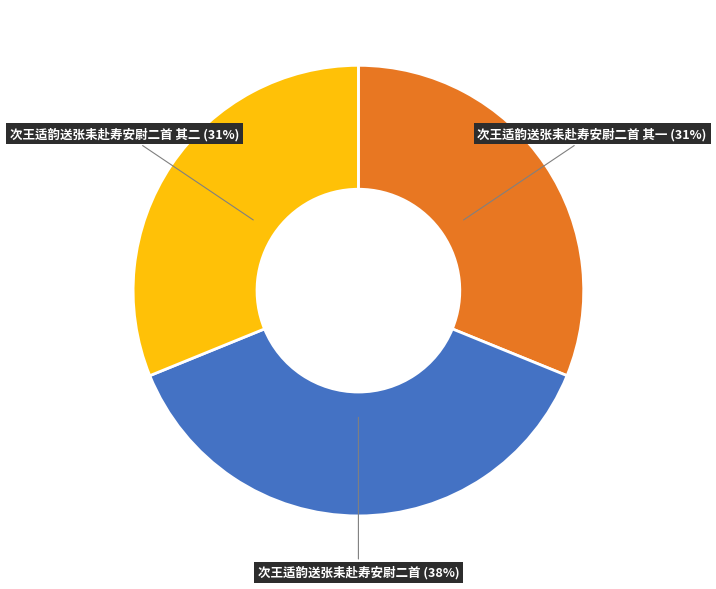

To the nearest percent, what is the average slice percentage?

33%